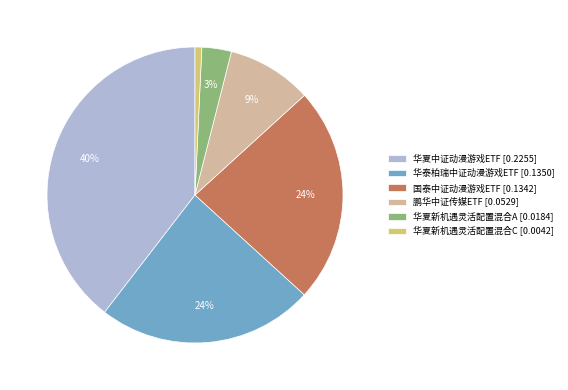

What percentage is the 华夏新机遇灵活配置混合C slice, to the nearest percent?

1%